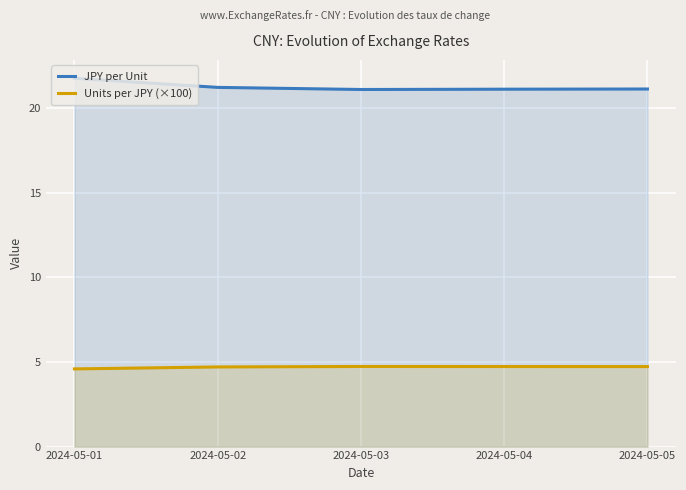

What is the lowest value of the Units per JPY (×100) series?

4.6